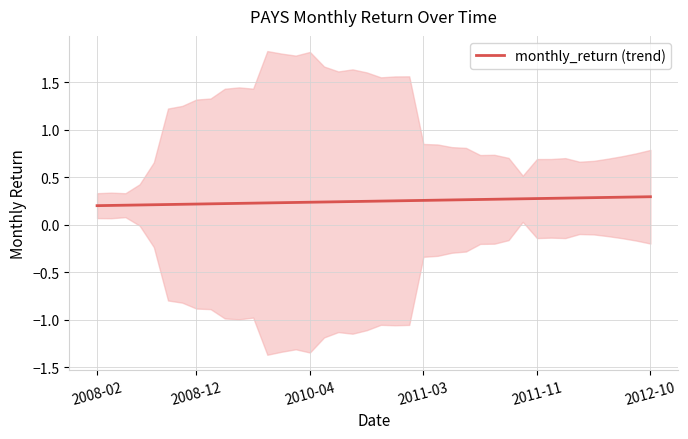

Is it true that monthly_return (trend) equals 0.4 at 2012-10?

False